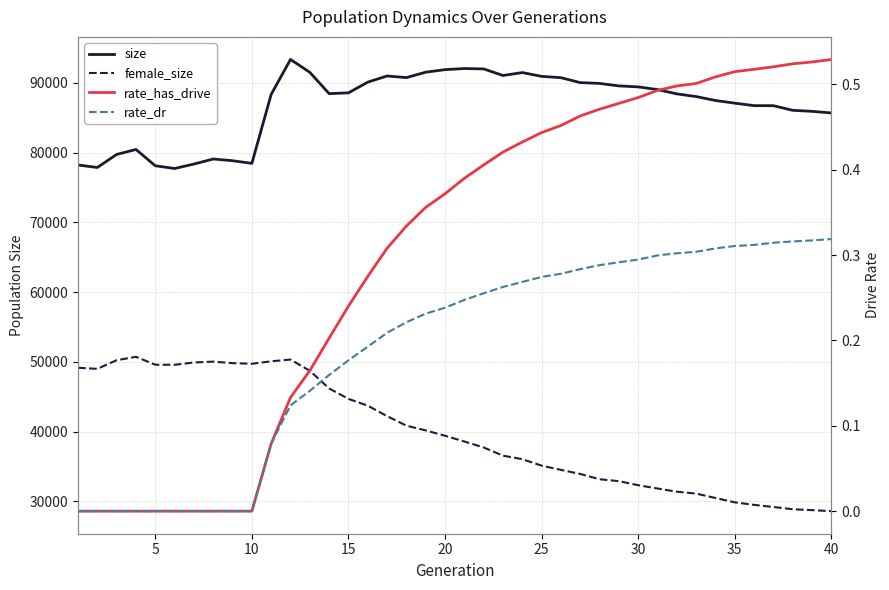

Which series has the largest total across all categories?

size